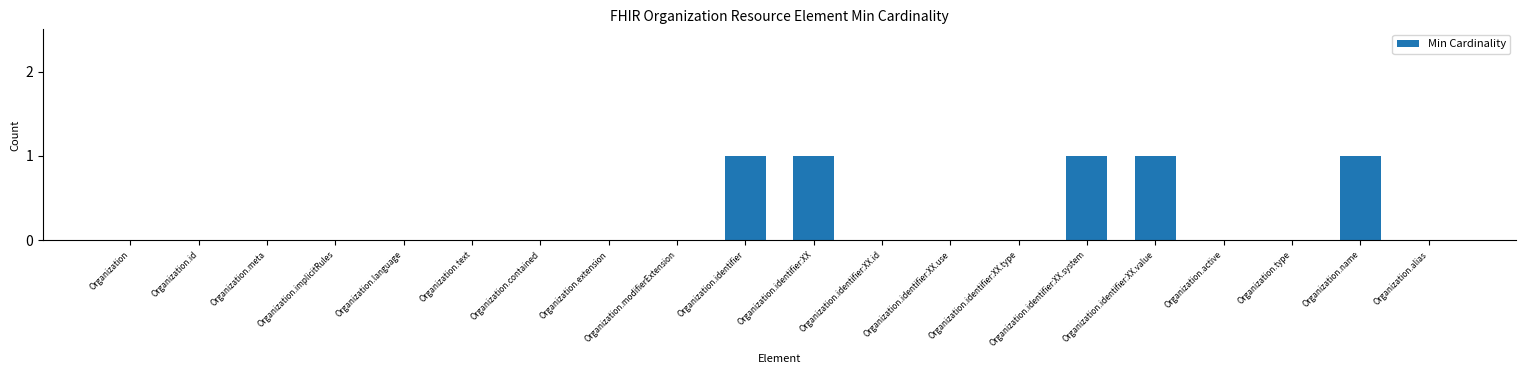

Reading right to left, what are all the values shown in this chart?

Organization.alias=0	Organization.name=1	Organization.type=0	Organization.active=0	Organization.identifier:XX.value=1	Organization.identifier:XX.system=1	Organization.identifier:XX.type=0	Organization.identifier:XX.use=0	Organization.identifier:XX.id=0	Organization.identifier:XX=1	Organization.identifier=1	Organization.modifierExtension=0	Organization.extension=0	Organization.contained=0	Organization.text=0	Organization.language=0	Organization.implicitRules=0	Organization.meta=0	Organization.id=0	Organization=0